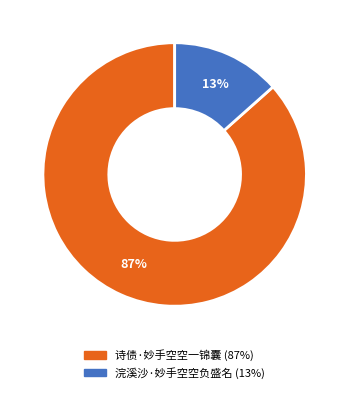

Is the sum of 浣溪沙·妙手空空负盛名 and 诗债·妙手空空一锦囊 greater than half?

Yes